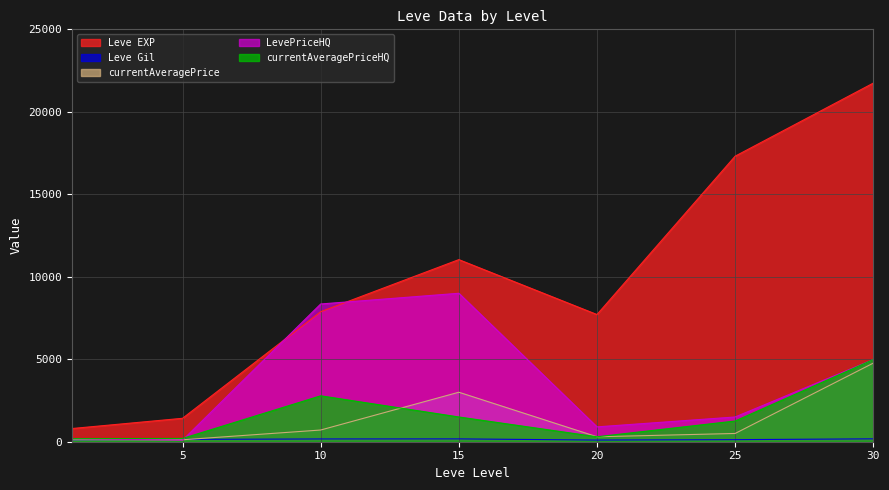

At 15, list the series in order from smallest to largest.

Leve Gil, currentAveragePriceHQ, currentAveragePrice, LevePriceHQ, Leve EXP